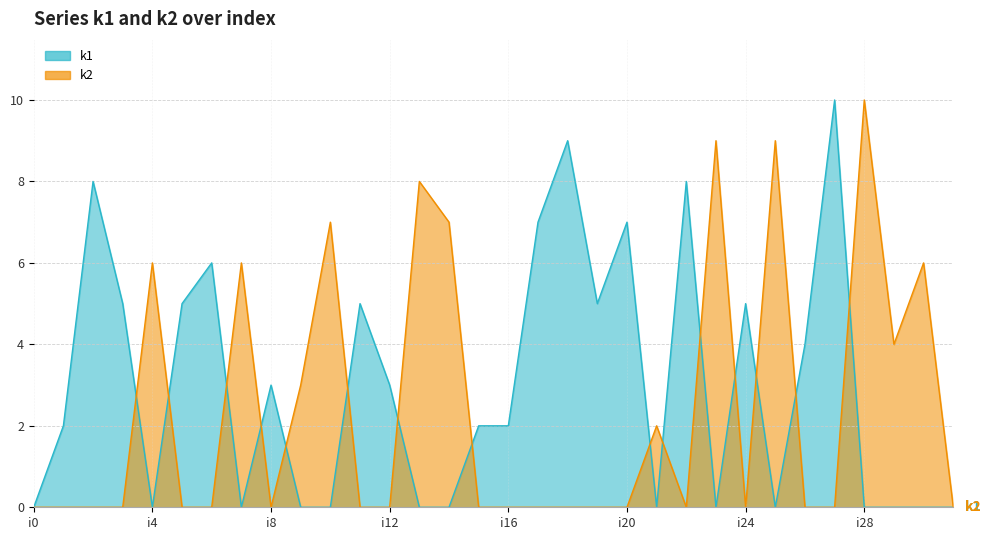

Which label corresponds to the largest value in the chart?

i27